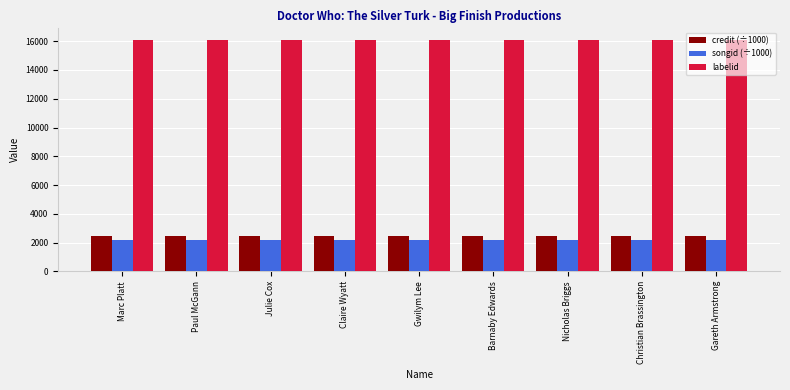

Reading left to right, what are all the values shown in this chart?

credit (÷1000): 2453.8	2453.8	2453.8	2453.8	2453.8	2453.8	2453.8	2453.8	2453.8
songid (÷1000): 2180.3	2180.3	2180.3	2180.3	2180.3	2180.3	2180.3	2180.3	2180.3
labelid: 16092.0	16092.0	16092.0	16092.0	16092.0	16092.0	16092.0	16092.0	16092.0